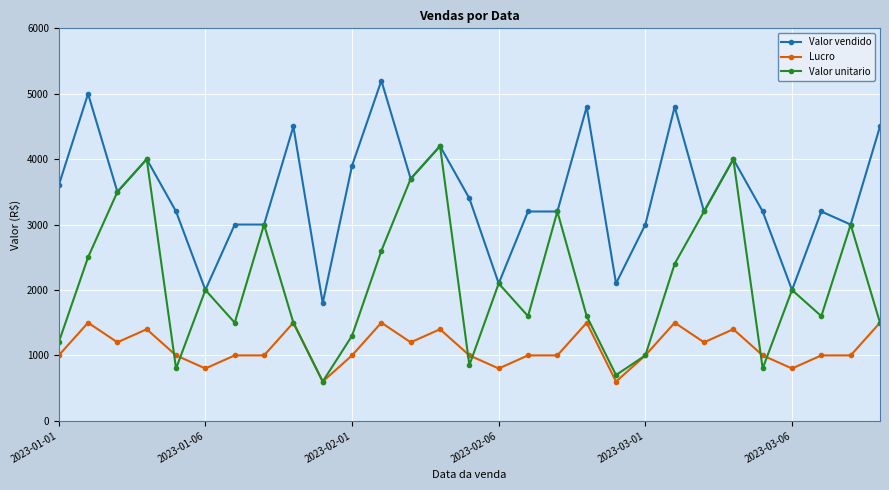

What is the value of the Valor vendido point at the 8th from the left?

3000